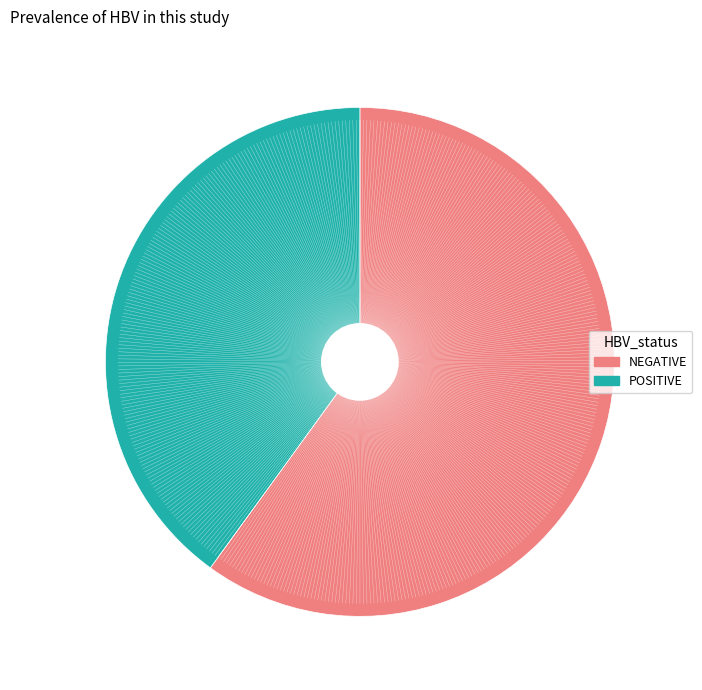

Which category accounts for the majority?

NEGATIVE